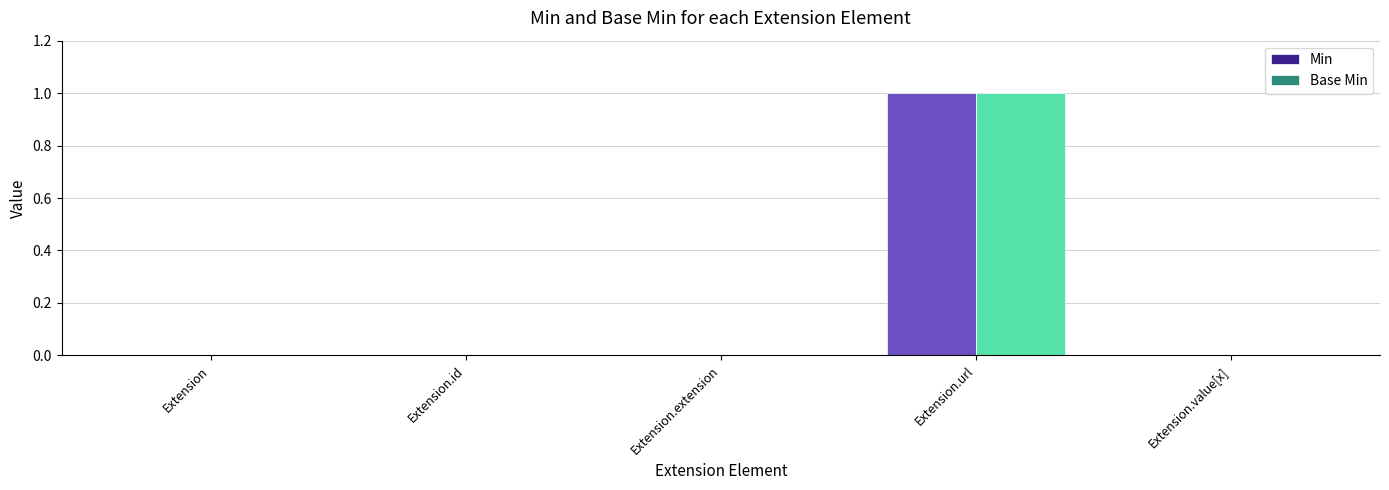

Reading left to right, list all the values displayed in this chart.

Min: 0	0	0	1	0
Base Min: 0	0	0	1	0